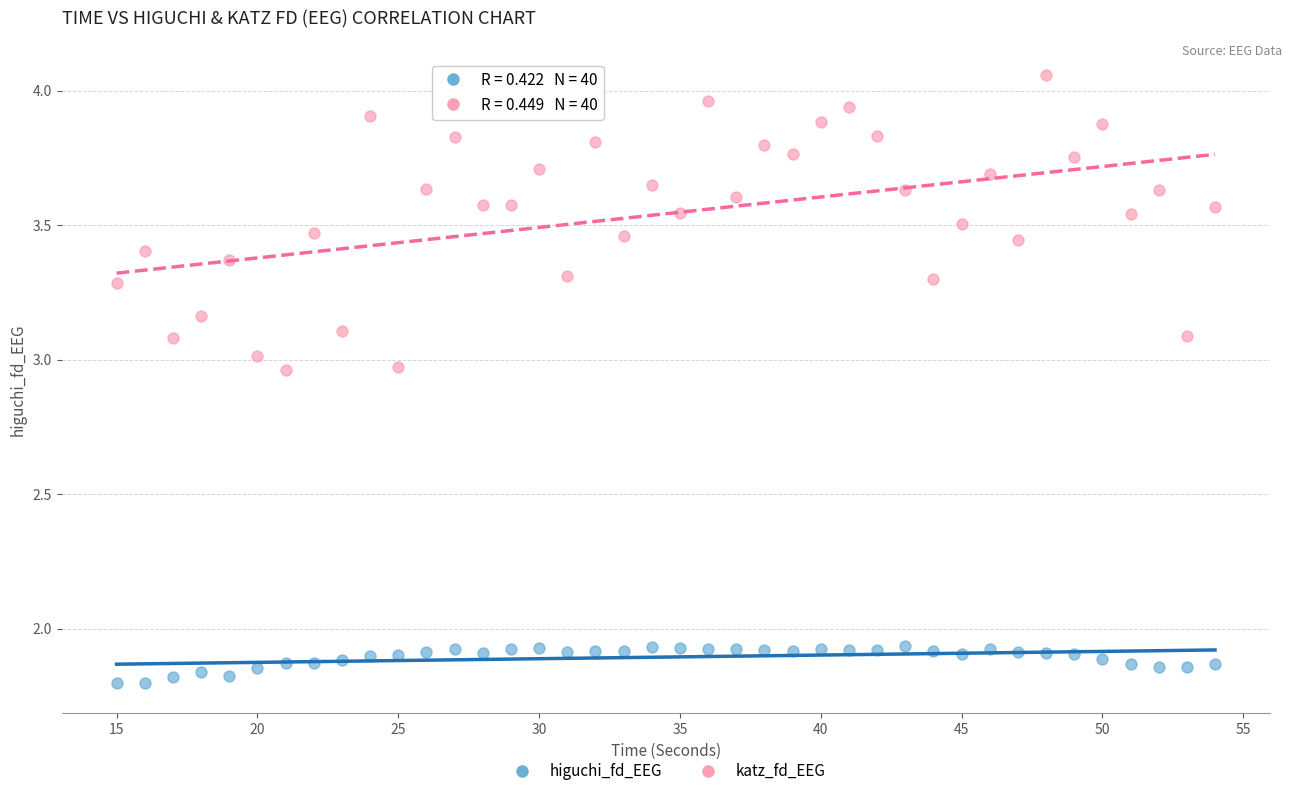

Across all data points, what is the range of X values (max minus min)?

39.0